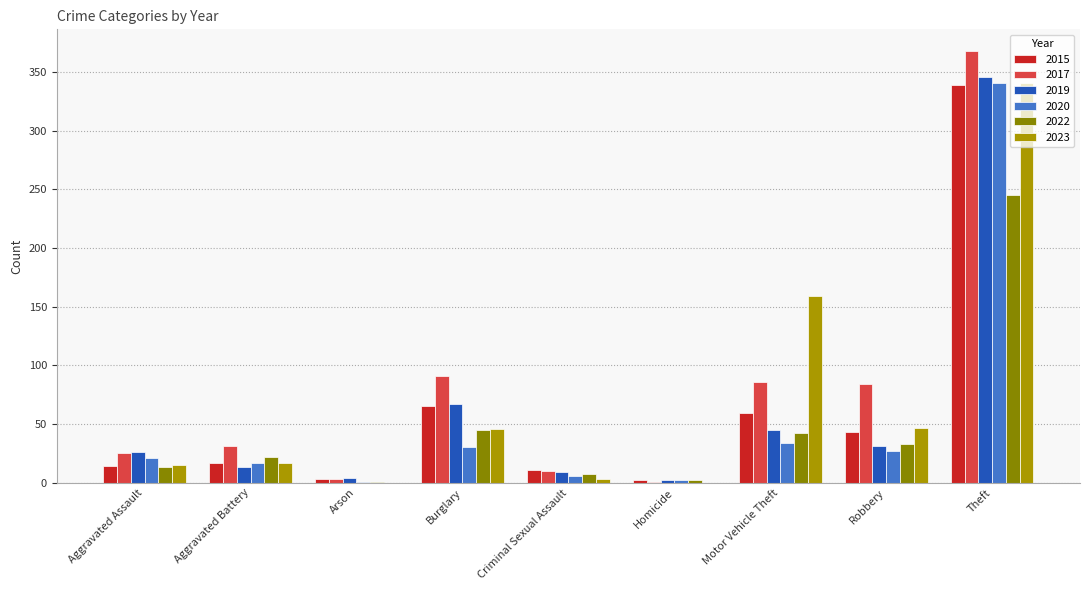

How many groups of bars are there?

9